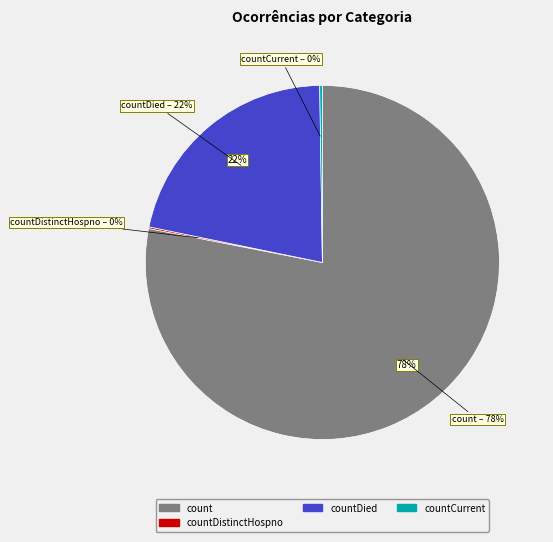

To the nearest percent, what is the difference between the largest and smallest slice percentages?

78%